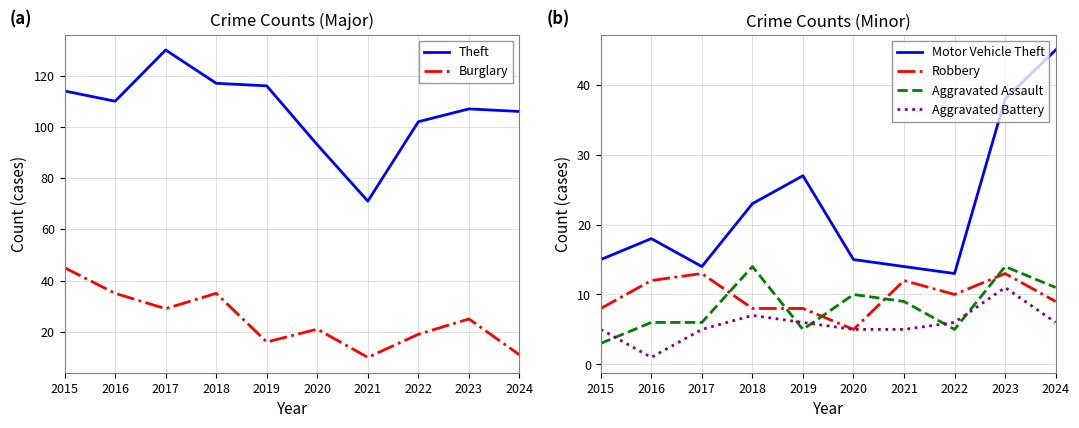

True or false: Aggravated Battery and Burglary intersect in this chart.

False